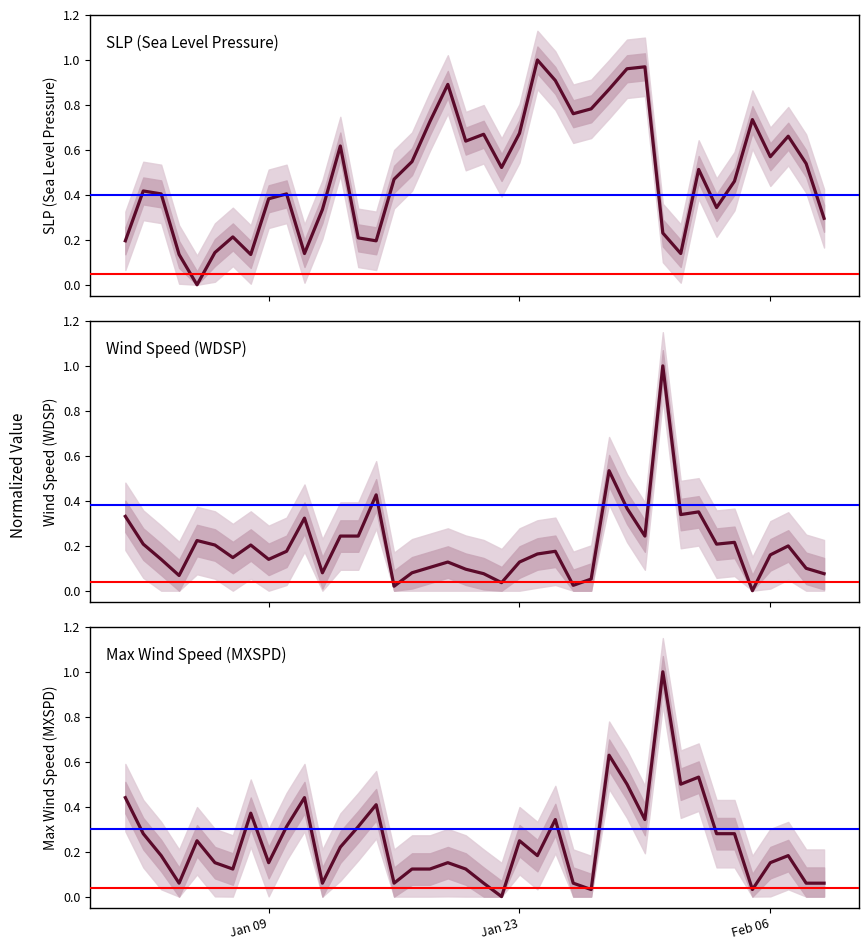

The value of SLP at 12 is 0.9. True or false?

False